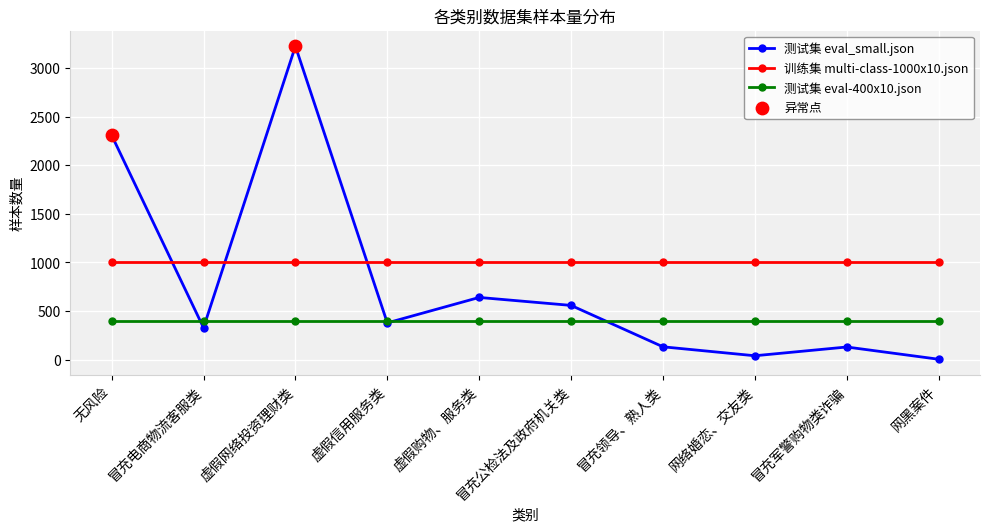

What is the total value across all series at 冒充军警购物类诈骗?

1529